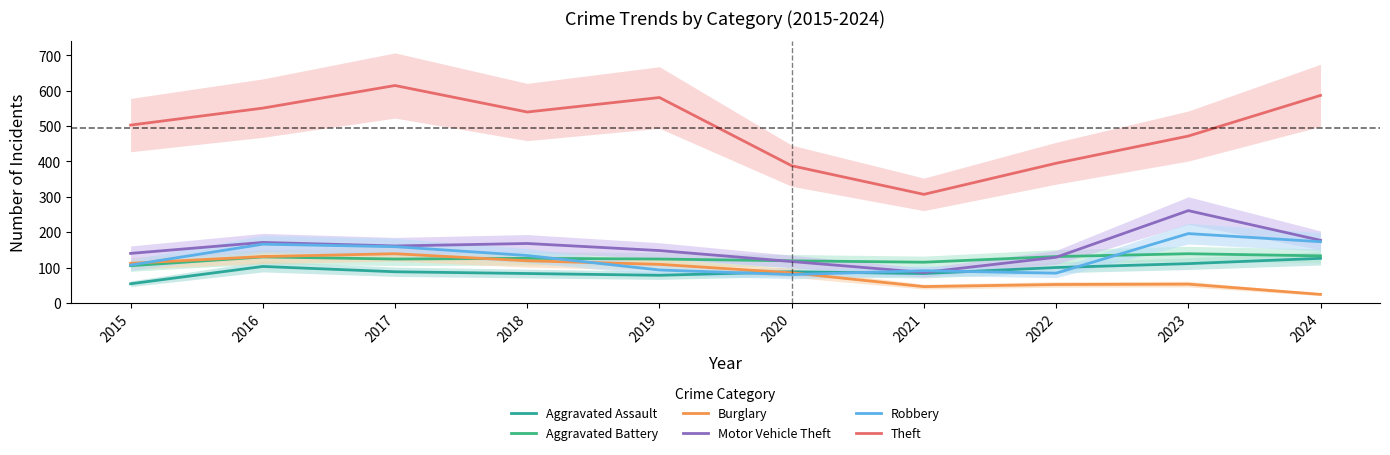

True or false: Motor Vehicle Theft and Aggravated Battery cross at least once.

True